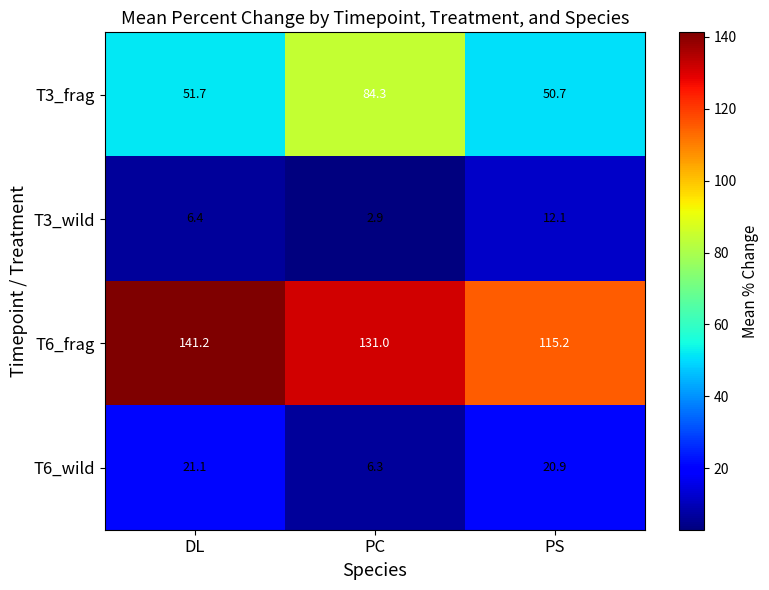

What is the difference between the second highest and minimum values in the T6_wild series?

14.6